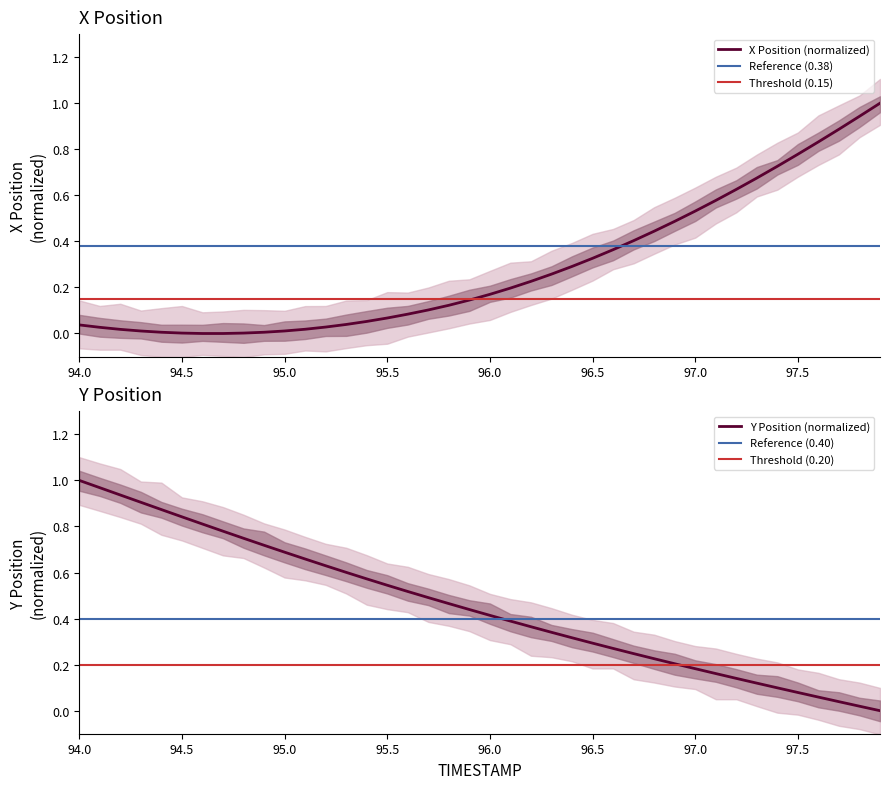

Which series has the widest spread of values?

X